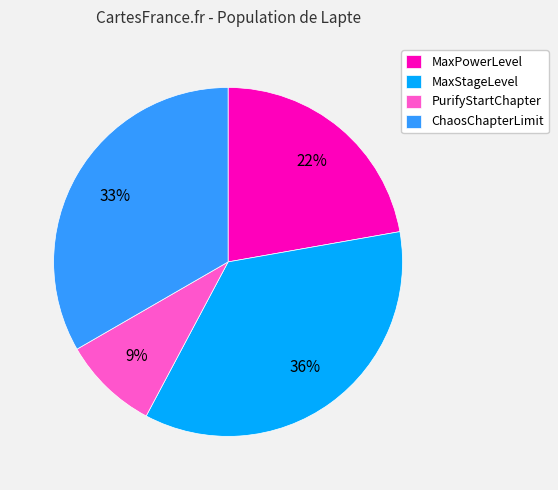

To the nearest percent, what percentage of the pie is MaxPowerLevel?

22%